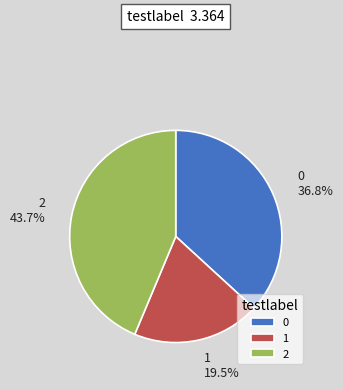

Does 2 account for over 50% of the chart?

No